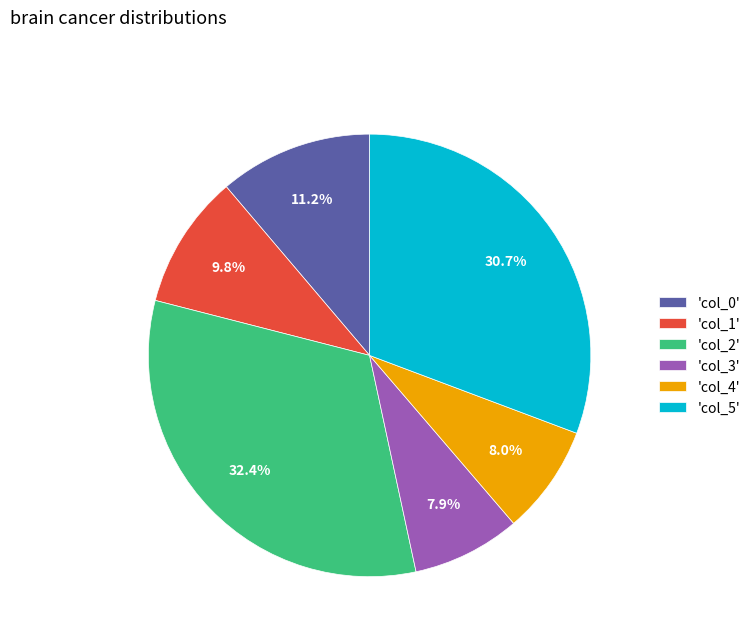

What is the ratio of the value at 'col_2' to the value at 'col_5'?

1.1